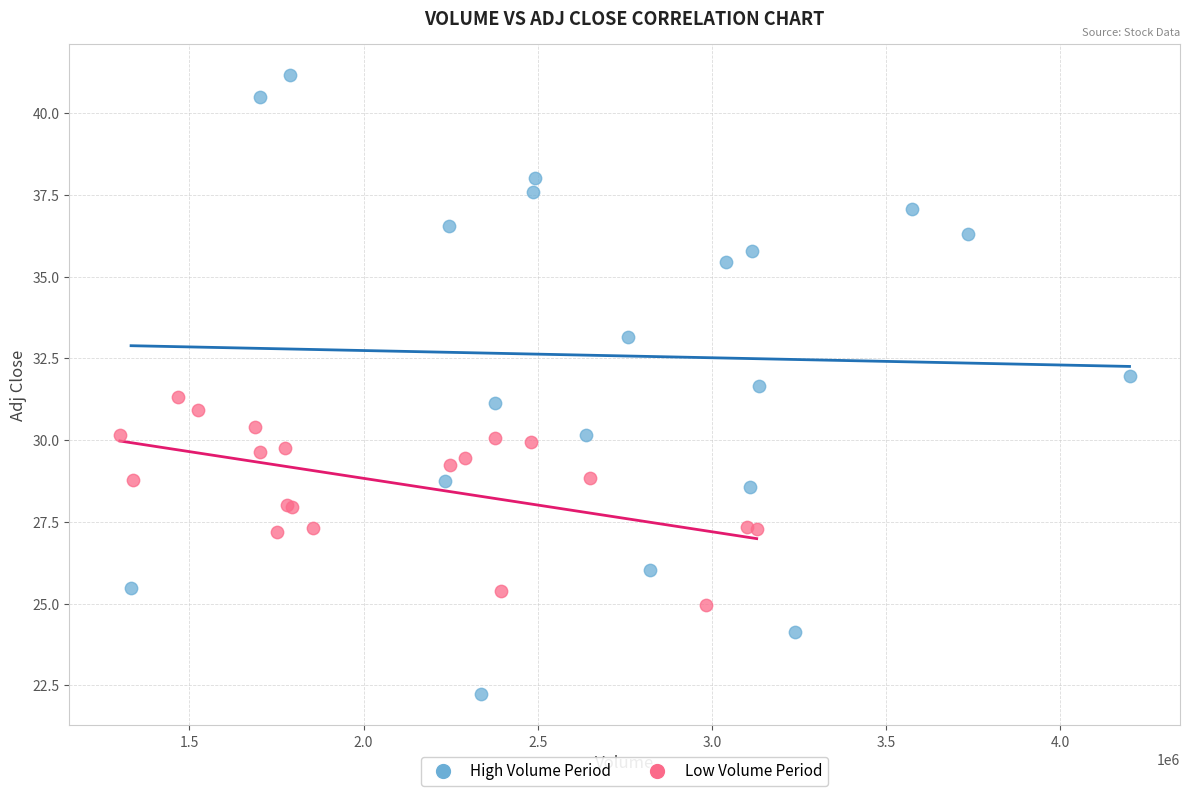

Which series reaches the maximum Y coordinate?

High Volume Period